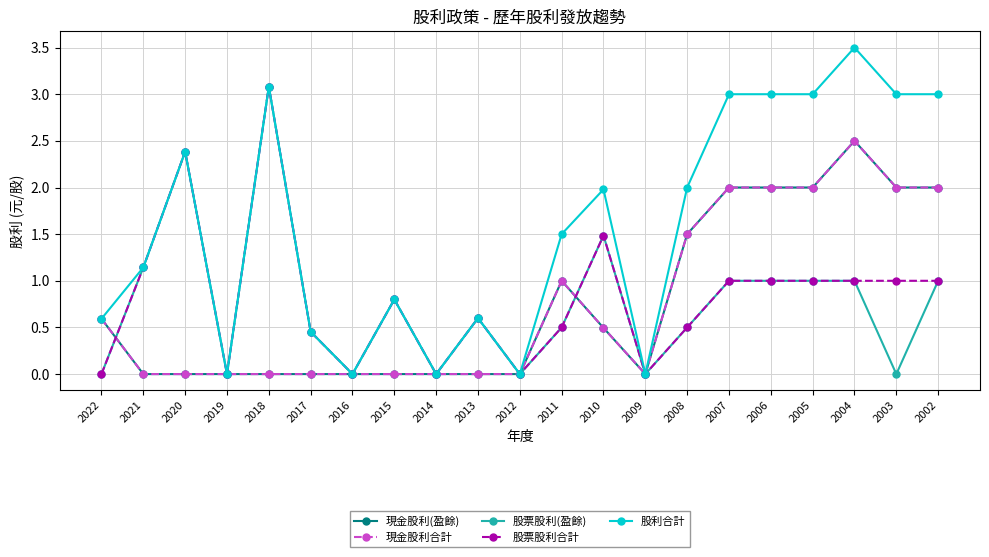

Which has a higher value, 2011 or 2016?

2011